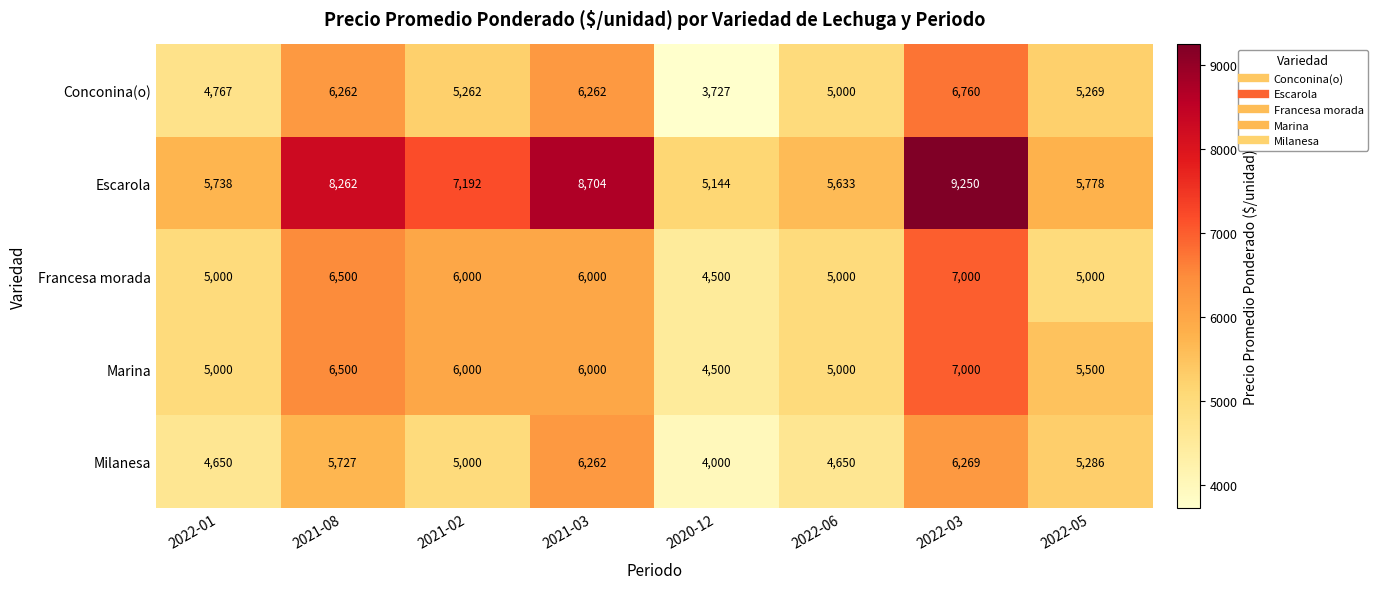

At how many categories does at least one series exceed 6904?

4